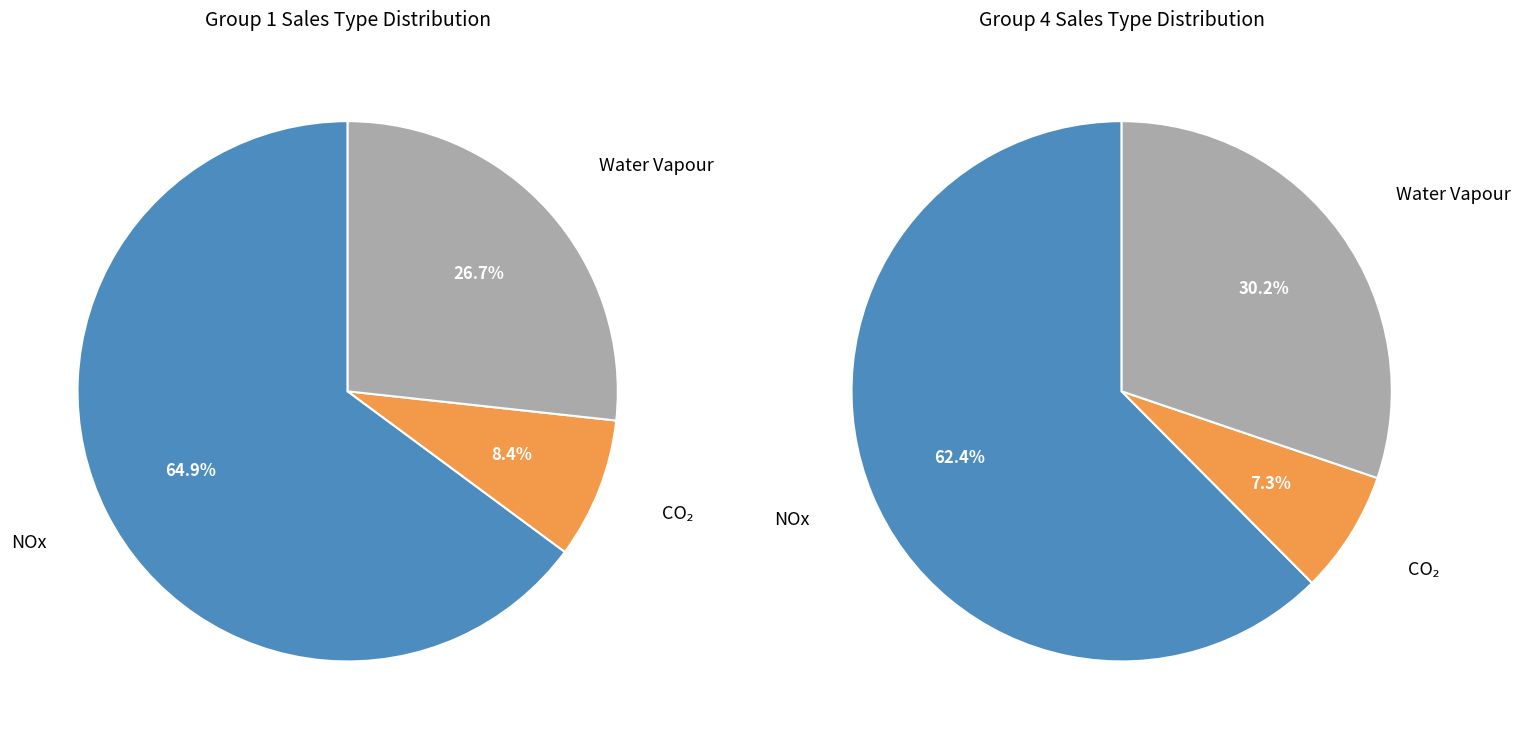

Is it true that 5 is 14% of the pie?

True